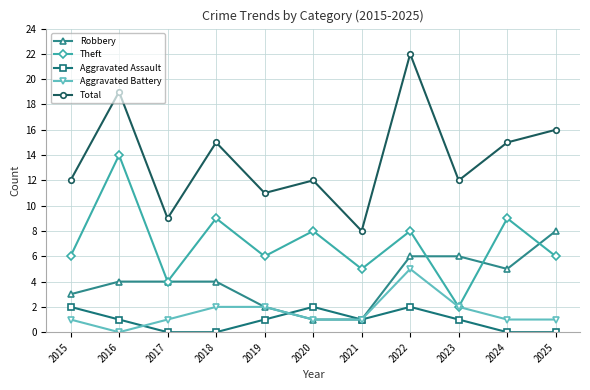

At which category is the sum across all series the highest?

2022